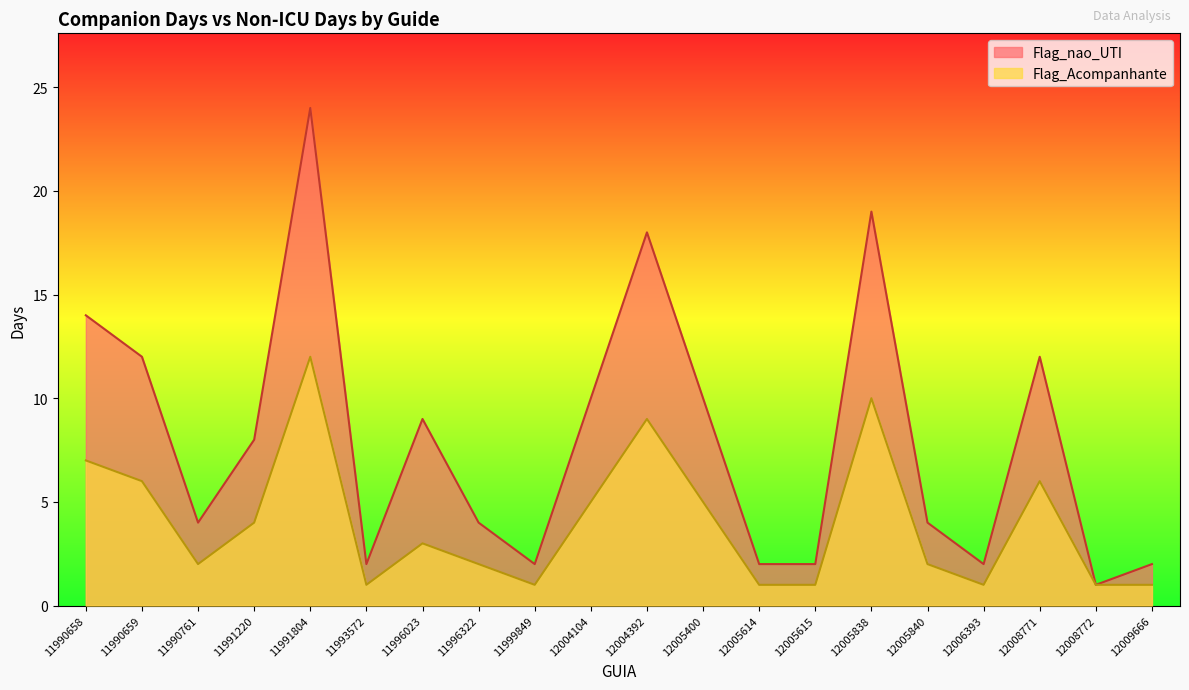

How many series are shown in this chart?

2